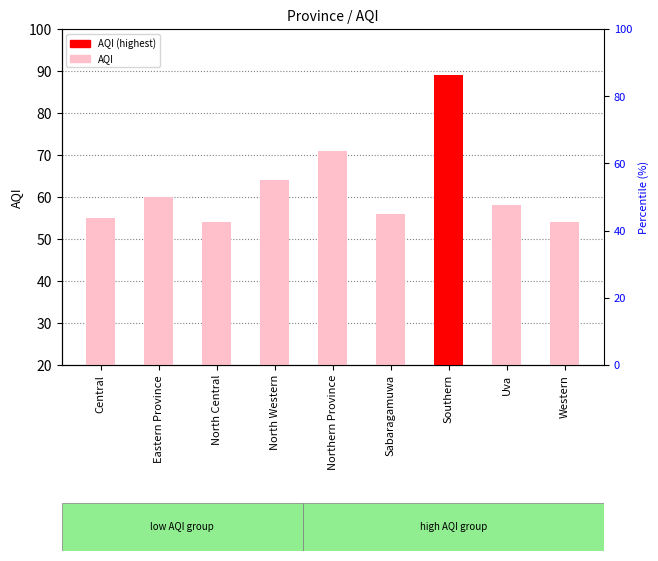

Are the bars grouped side by side (vs. stacked)?

No